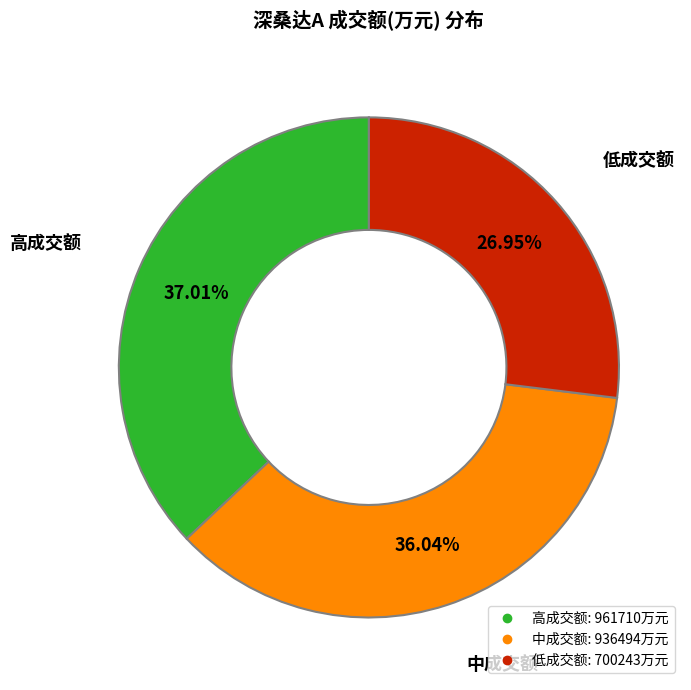

Is there any slice that represents more than half of the pie?

No